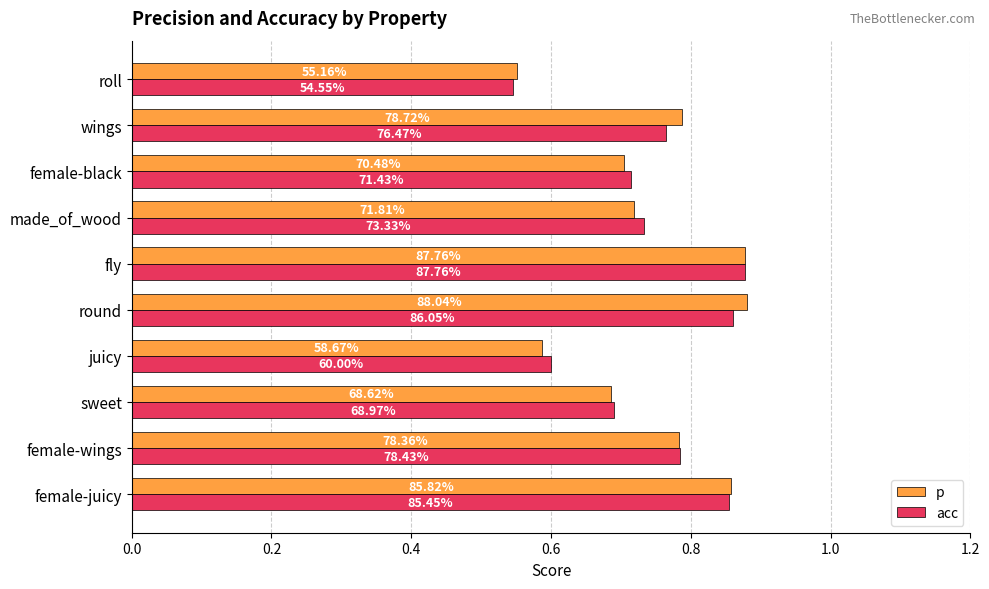

What are all the series names shown in the legend?

p, acc